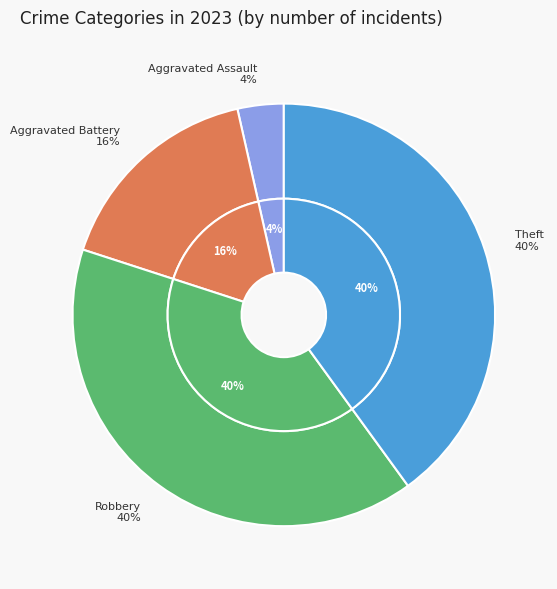

To the nearest percent, what portion does Aggravated Battery represent?

16%